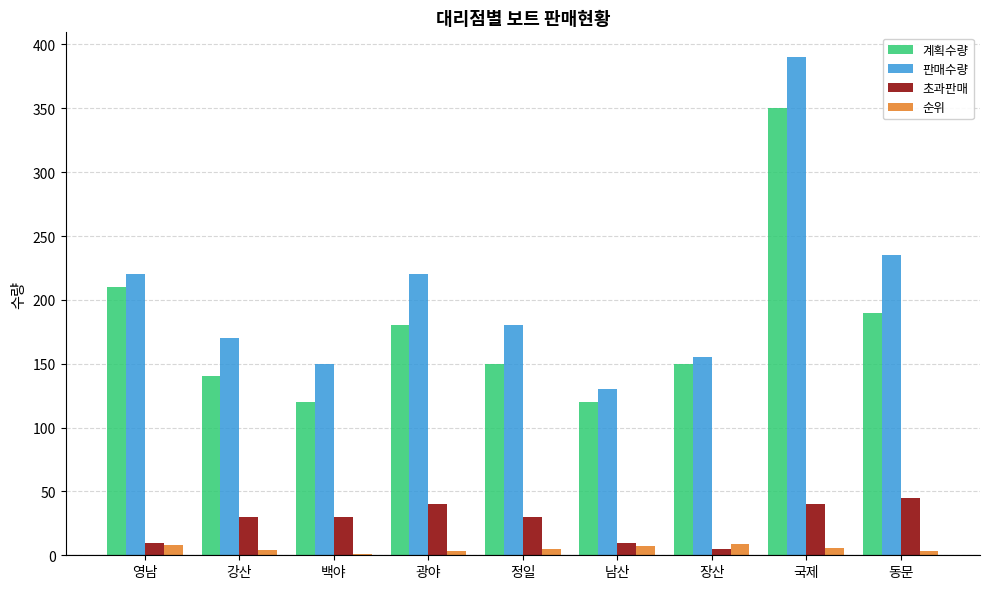

What value does the 판매수량 series have at 국제?

390